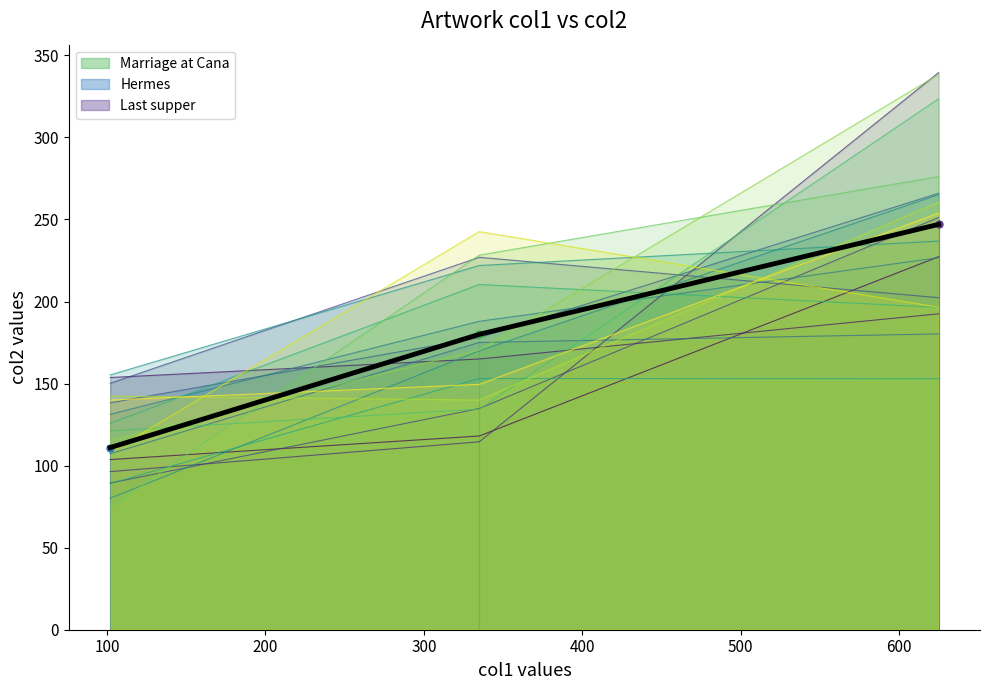

What is the difference between the values at 0 and 100?

69